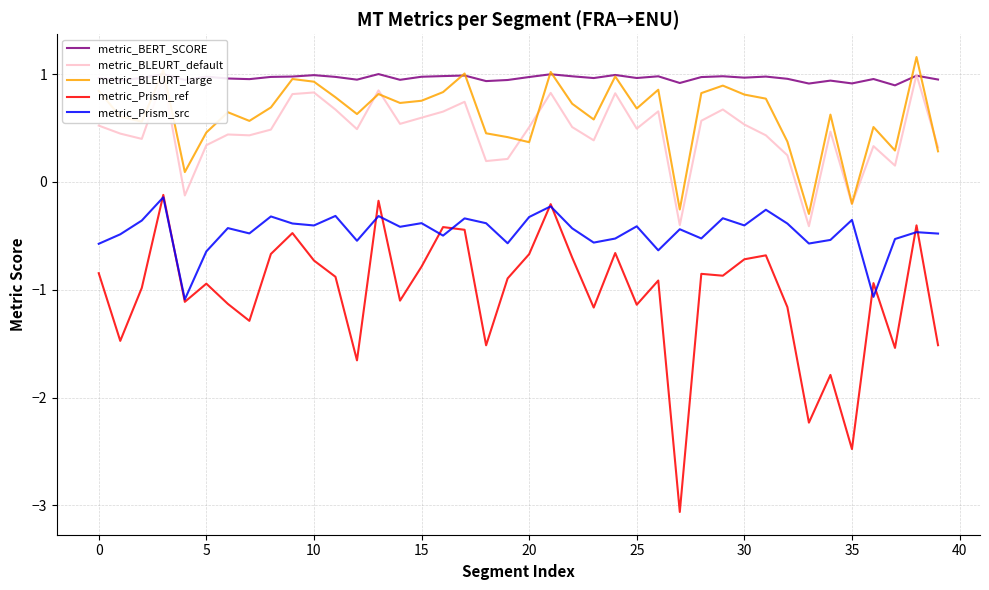

What is the lowest value of the metric_Prism_src series?

-1.1